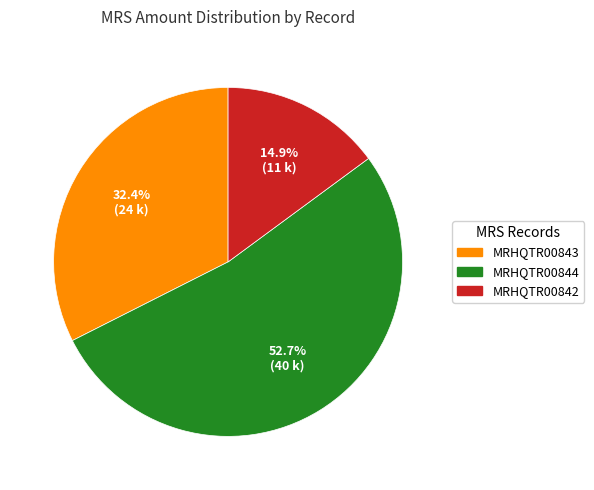

What percentage is the MRHQTR00844 slice, to the nearest percent?

53%